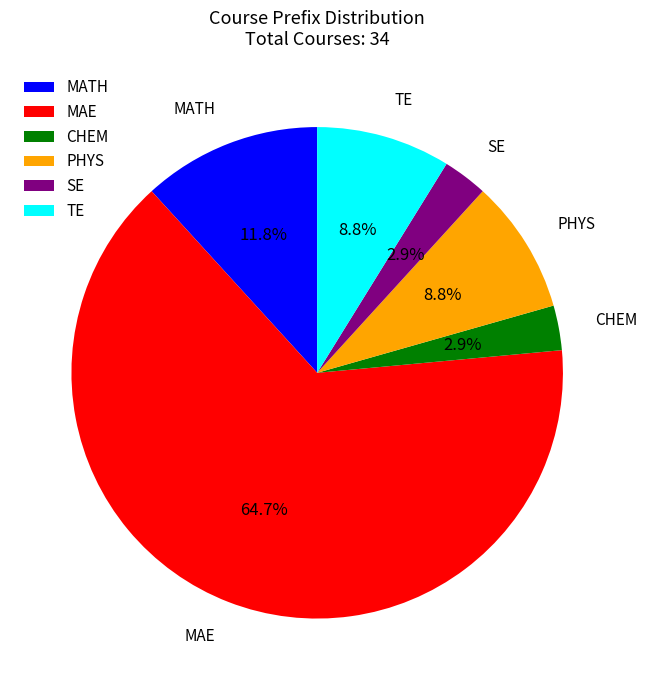

Is there any slice that represents more than half of the pie?

Yes